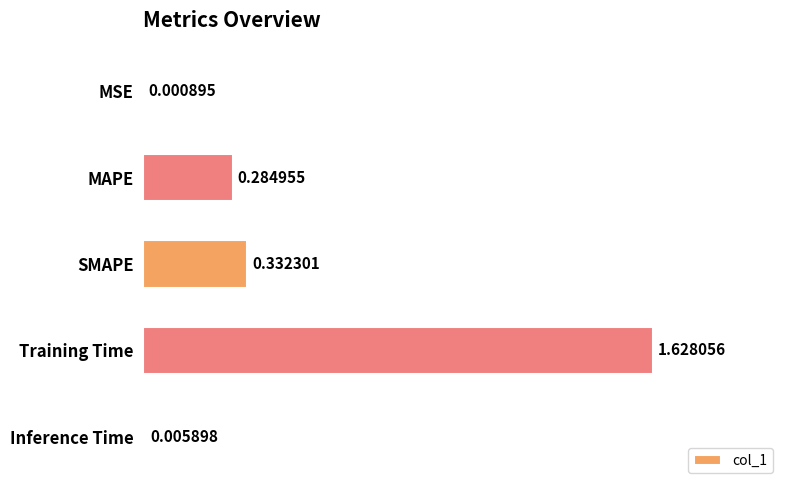

Between Training Time and MAPE, which is larger?

Training Time